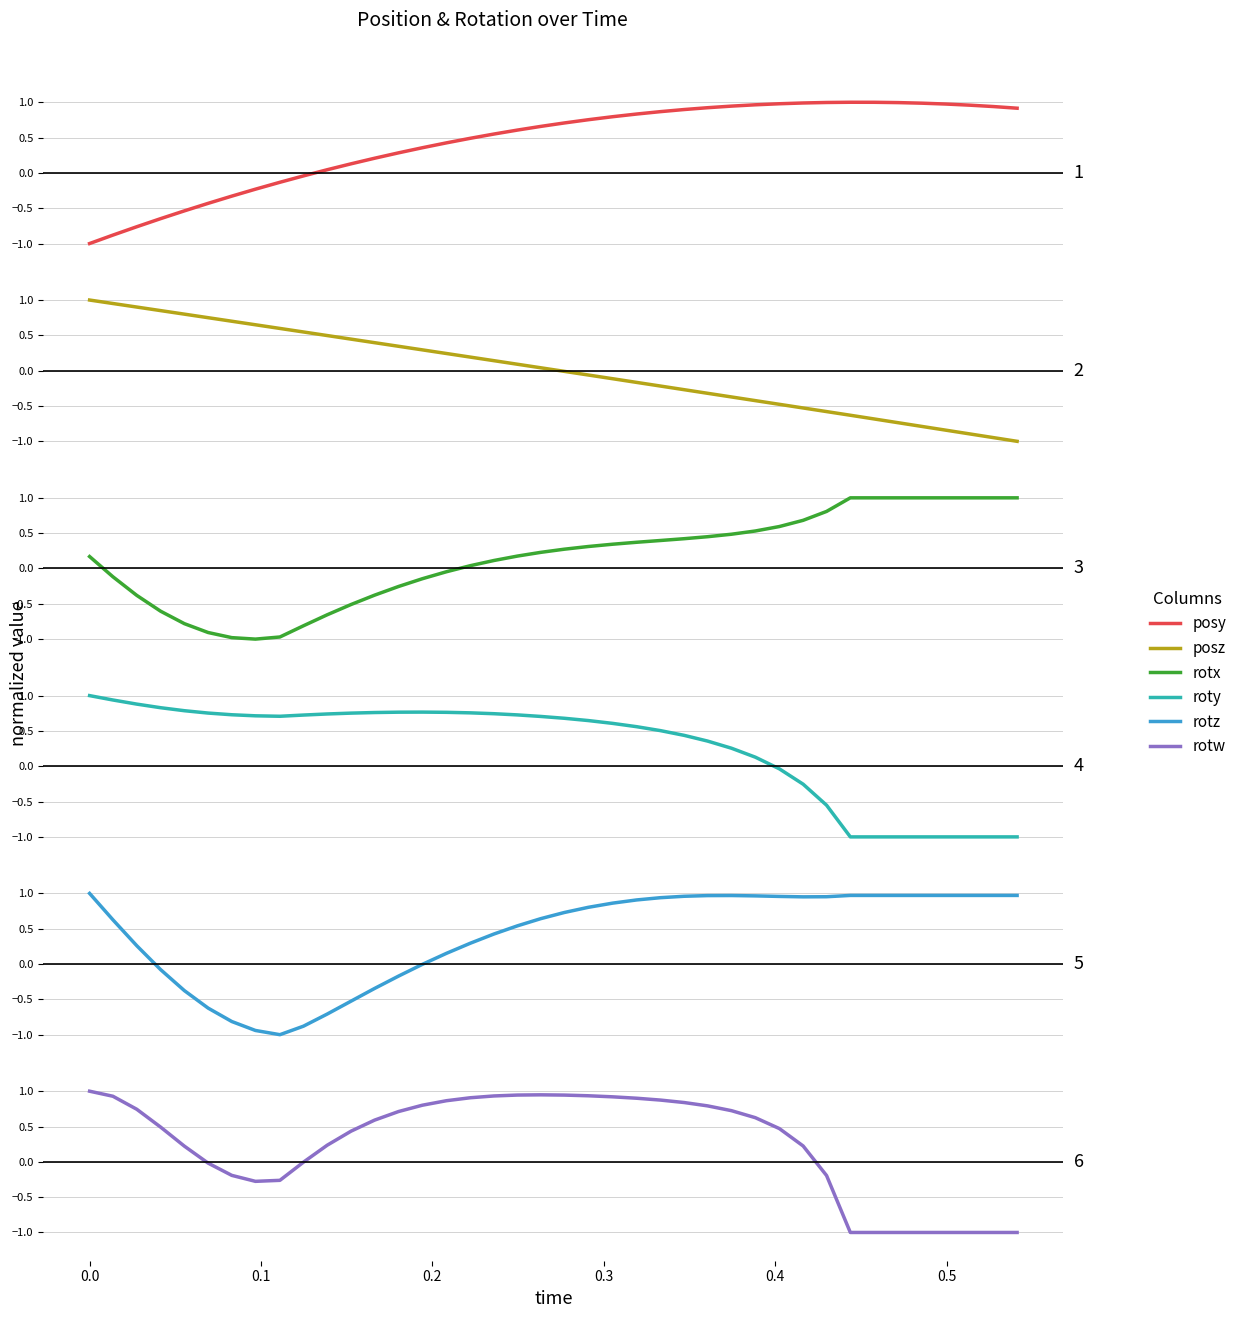

What is the maximum value shown in the chart?

1.0